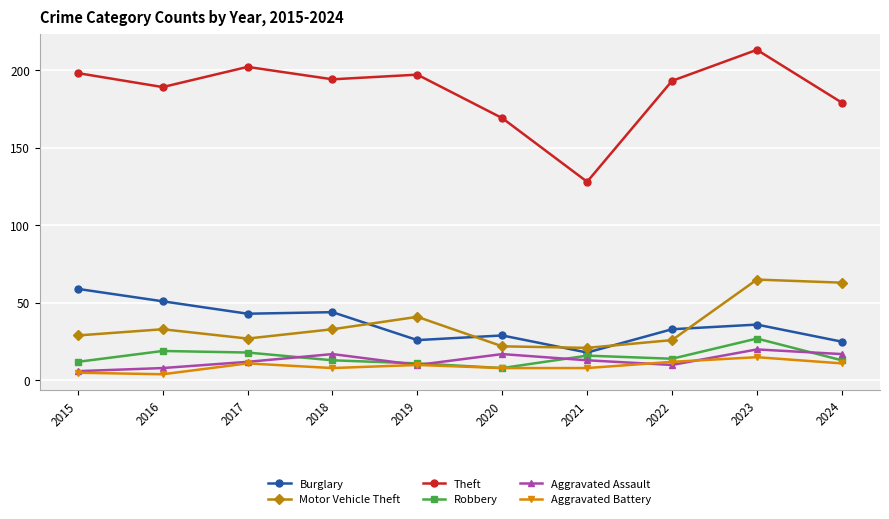

What are all the series names shown in the legend?

Burglary, Motor Vehicle Theft, Theft, Robbery, Aggravated Assault, Aggravated Battery